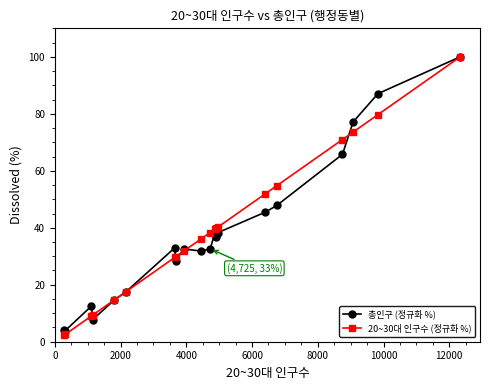

What is the value of the 총인구 (정규화 %) point at the 6th from the left?

17.4